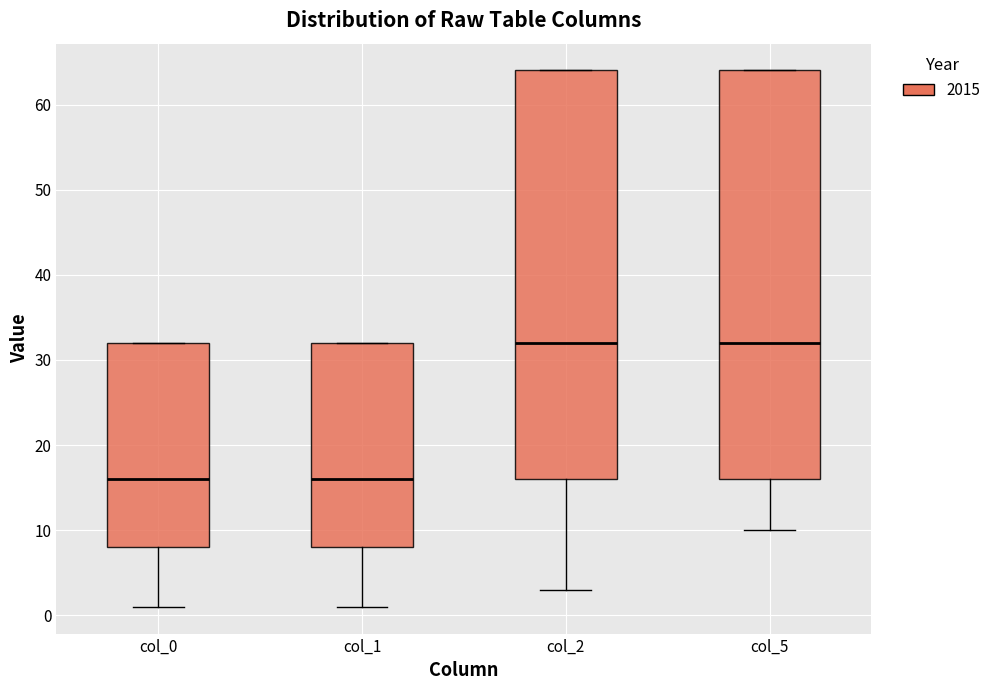

Reading left to right, transcribe this box plot: for each box, give where its median line is, the range the box spans, and where its two whiskers end, as read against the y-axis. The values are not printed on the chart, so give them approximately, as read against the axis.

col_0: median 16, box 8 to 32, whiskers 1 to 32
col_1: median 16, box 8 to 32, whiskers 1 to 32
col_2: median 32, box 16 to 64, whiskers 3 to 64
col_5: median 32, box 16 to 64, whiskers 10 to 64